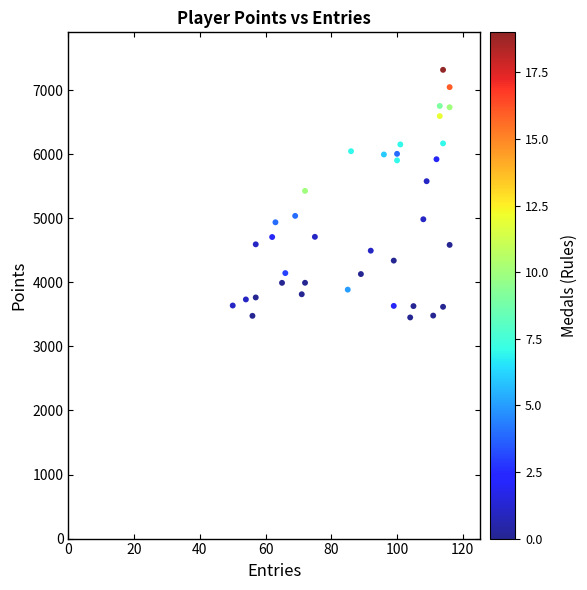

What is the range of Y values (max minus min)?

3864